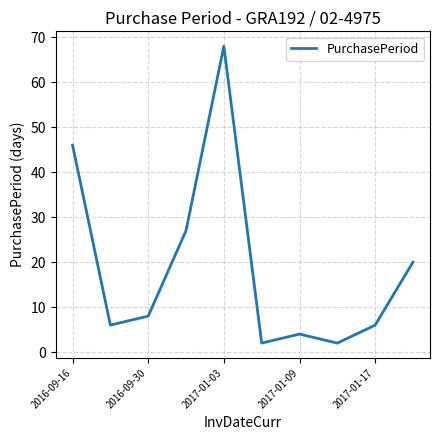

What is the difference between the maximum and minimum values?

66